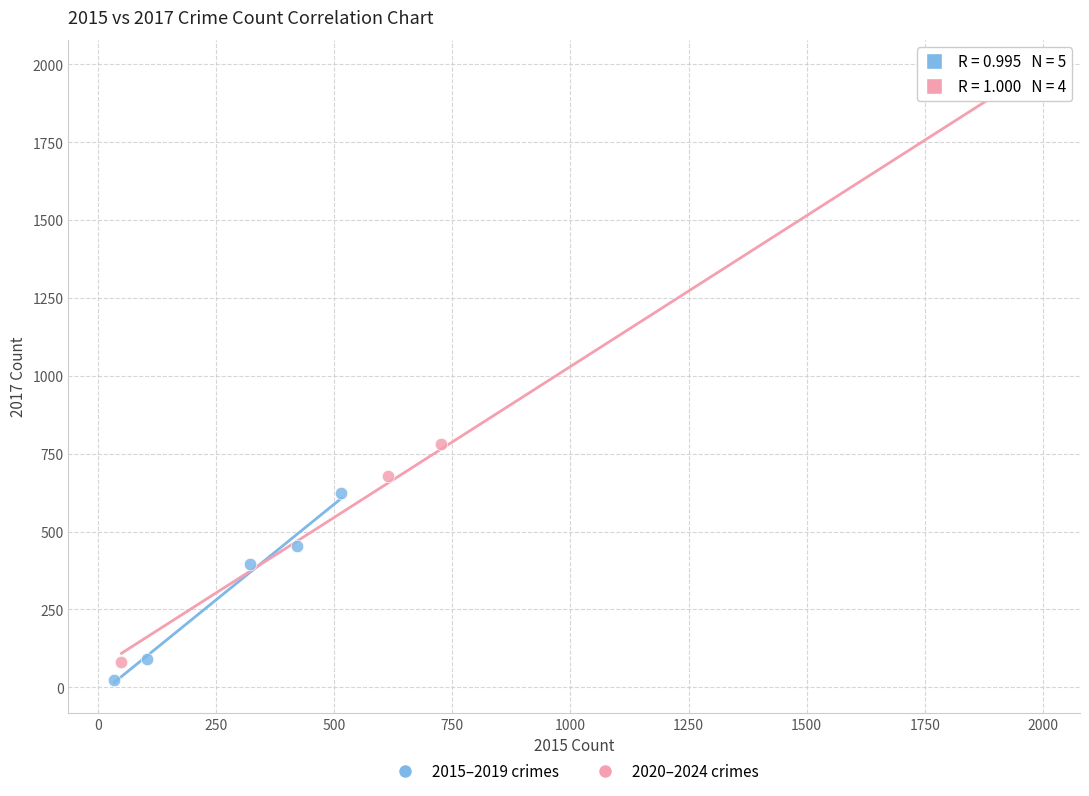

Which series has the widest spread of Y values?

2020–2024 crimes